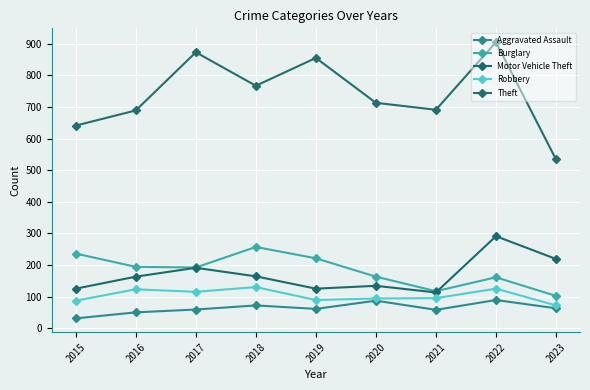

Is it true that Motor Vehicle Theft equals 291 at 2022?

True